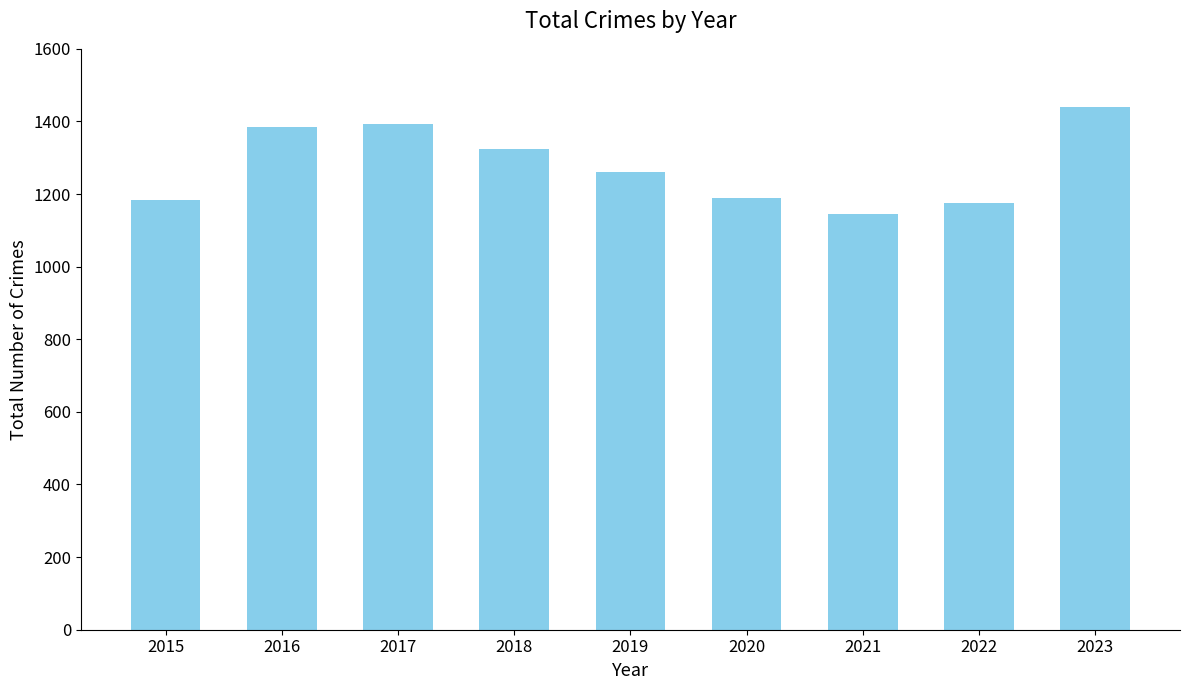

What is the difference between the maximum and minimum values?

296